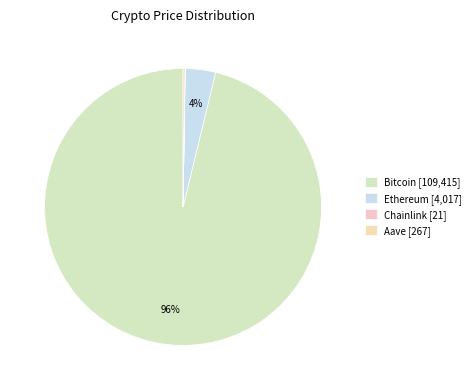

To the nearest percent, what is the average slice percentage?

25%